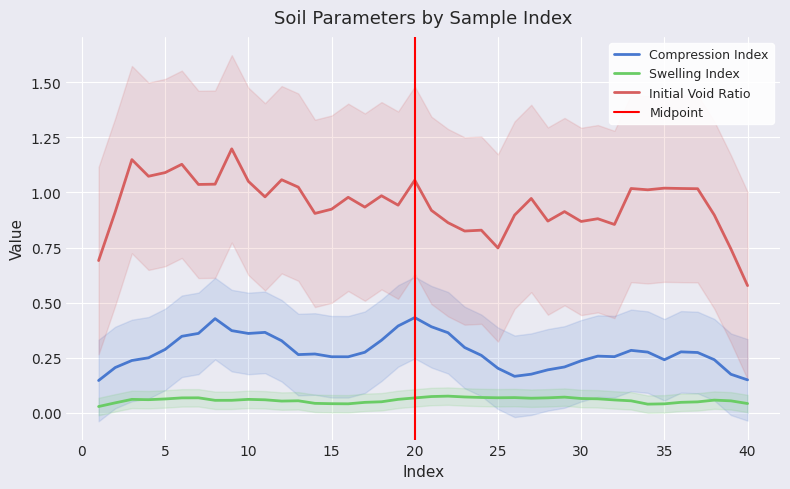

True or false: Initial Void Ratio and Compression Index intersect in this chart.

False